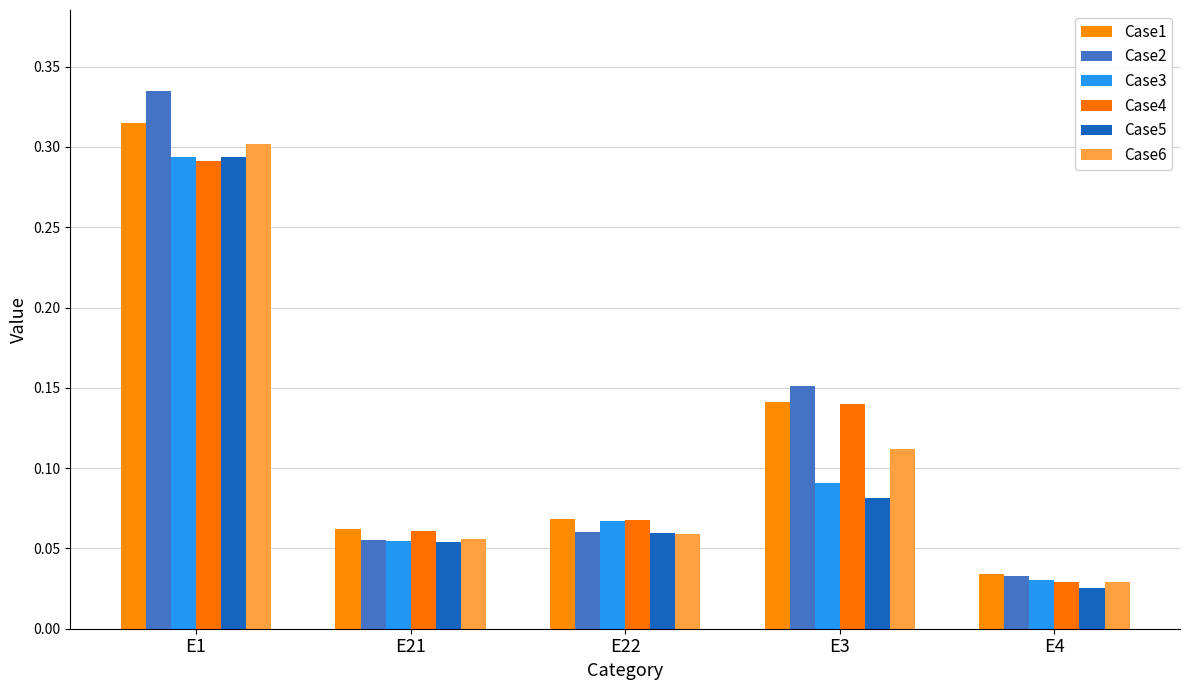

What is the total value across all series at E1?

1.8